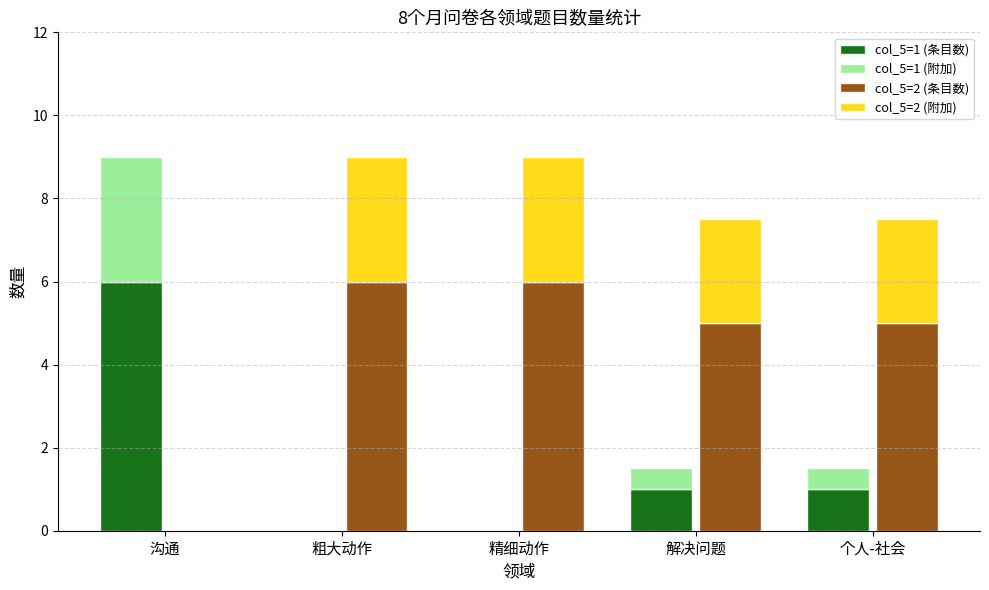

How many col_5=2 (条目数) values are between 5 and 6?

4